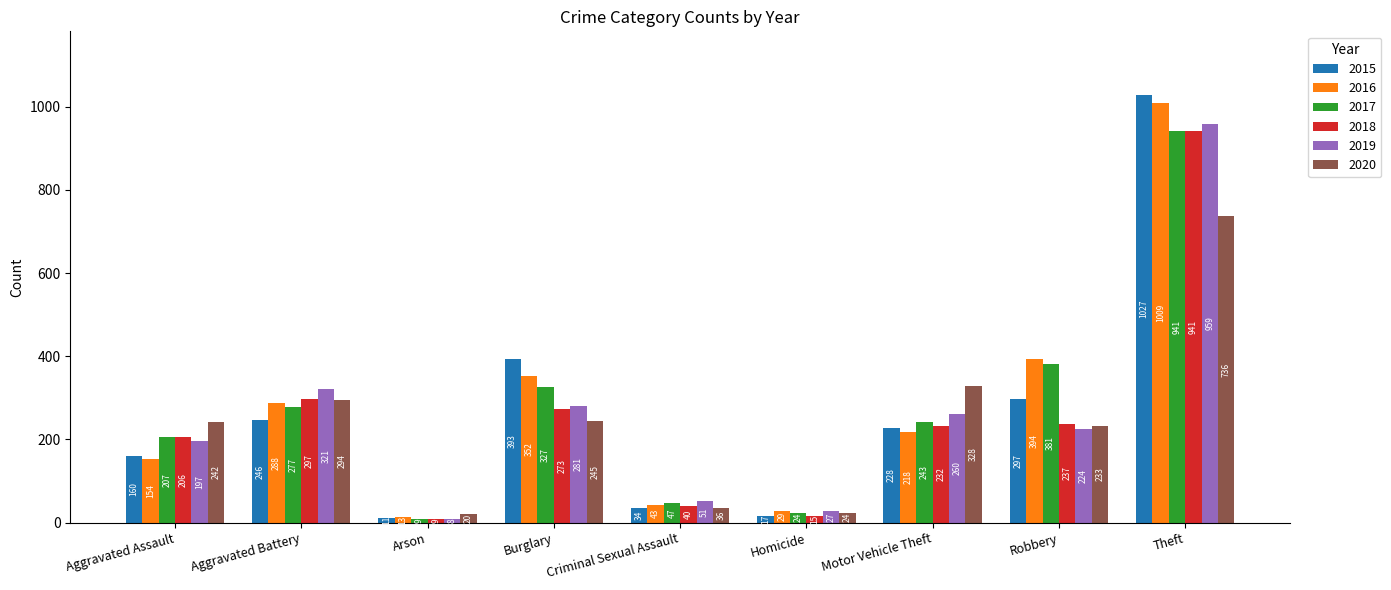

Reading left to right, what are all the values shown in this chart?

2015: Aggravated Assault=160	Aggravated Battery=246	Arson=11	Burglary=393	Criminal Sexual Assault=34	Homicide=17	Motor Vehicle Theft=228	Robbery=297	Theft=1027
2016: Aggravated Assault=154	Aggravated Battery=288	Arson=13	Burglary=352	Criminal Sexual Assault=43	Homicide=29	Motor Vehicle Theft=218	Robbery=394	Theft=1009
2017: Aggravated Assault=207	Aggravated Battery=277	Arson=9	Burglary=327	Criminal Sexual Assault=47	Homicide=24	Motor Vehicle Theft=243	Robbery=381	Theft=941
2018: Aggravated Assault=206	Aggravated Battery=297	Arson=9	Burglary=273	Criminal Sexual Assault=40	Homicide=15	Motor Vehicle Theft=232	Robbery=237	Theft=941
2019: Aggravated Assault=197	Aggravated Battery=321	Arson=8	Burglary=281	Criminal Sexual Assault=51	Homicide=27	Motor Vehicle Theft=260	Robbery=224	Theft=959
2020: Aggravated Assault=242	Aggravated Battery=294	Arson=20	Burglary=245	Criminal Sexual Assault=36	Homicide=24	Motor Vehicle Theft=328	Robbery=233	Theft=736